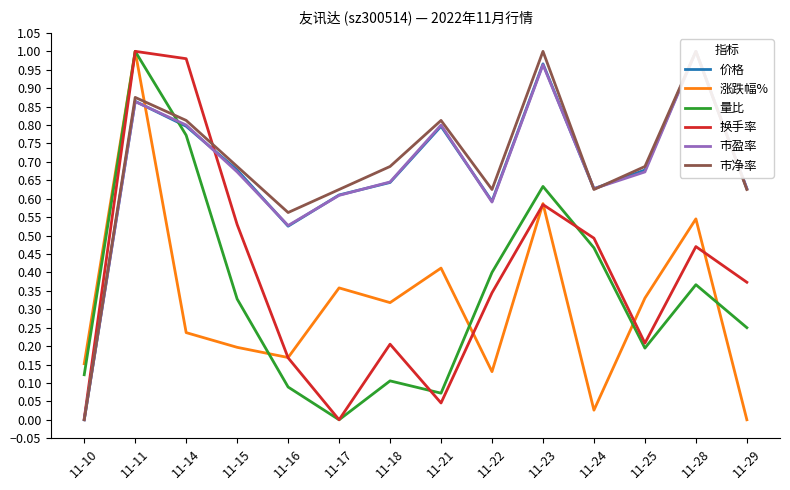

What is the greatest value displayed?

1.0